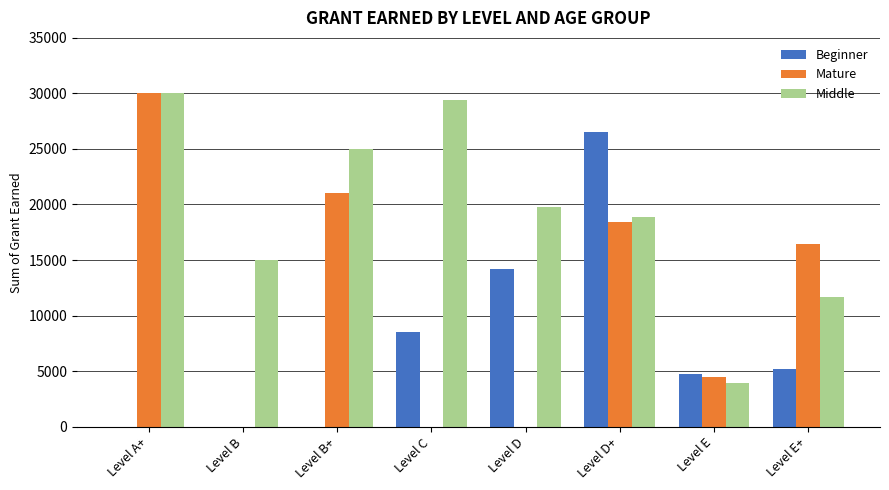

The Beginner series shows 0 at Level A+. True or false?

True